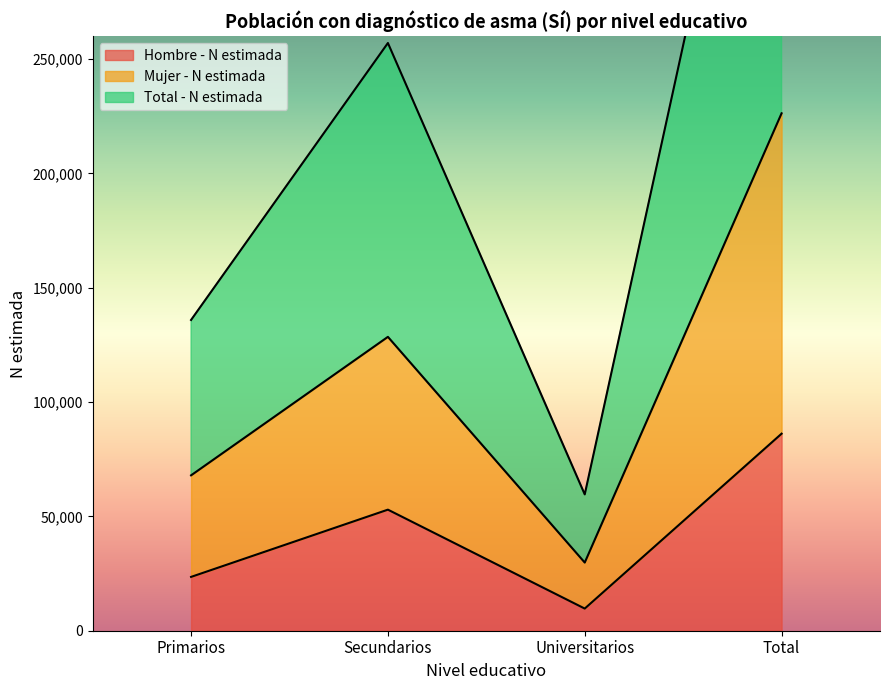

True or false: Hombre - N estimada has more than 2 points higher than both neighbors.

False